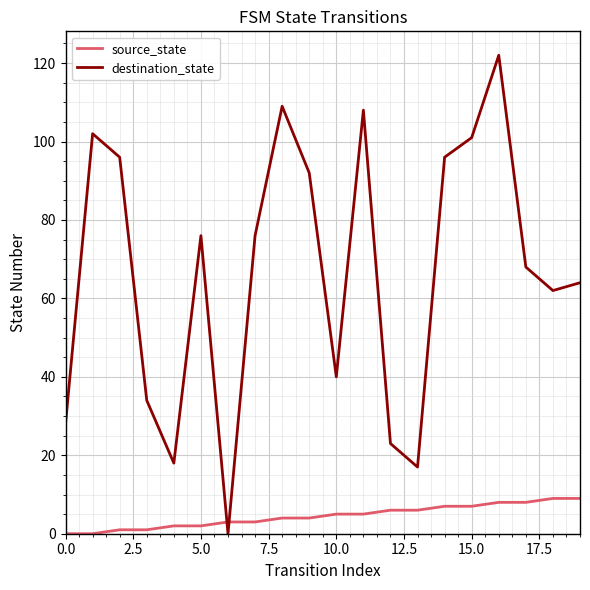

What is the greatest value displayed?

122